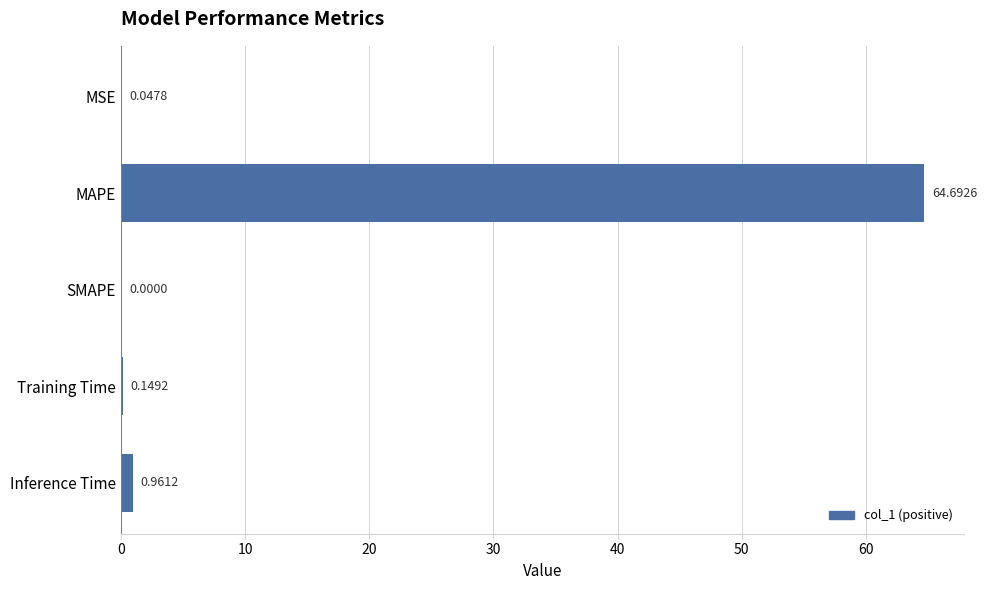

At which label is the value closest to 32?

Inference Time